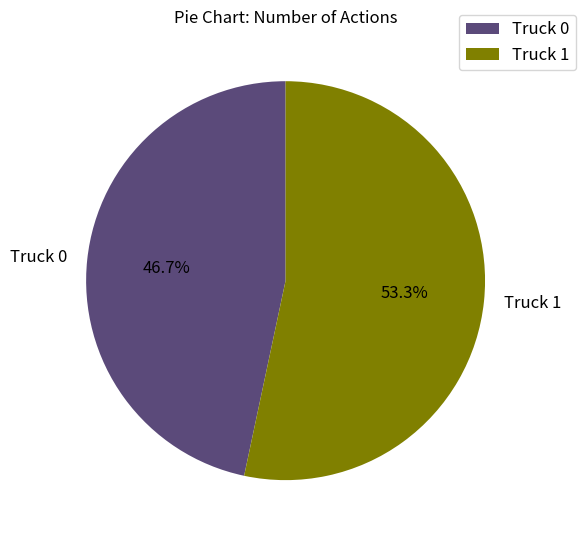

To the nearest percent, what is the difference between the Truck 0 and Truck 1 slice percentages?

7%